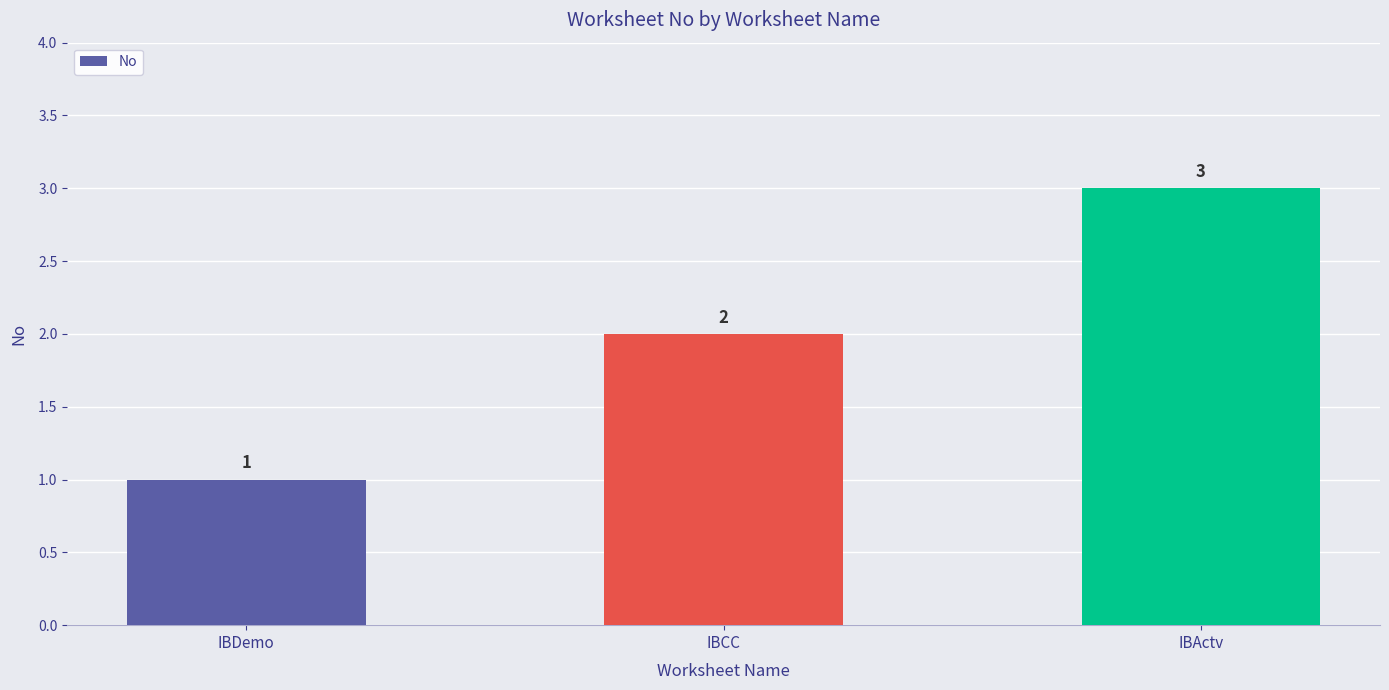

Which label corresponds to the smallest value in the chart?

IBDemo